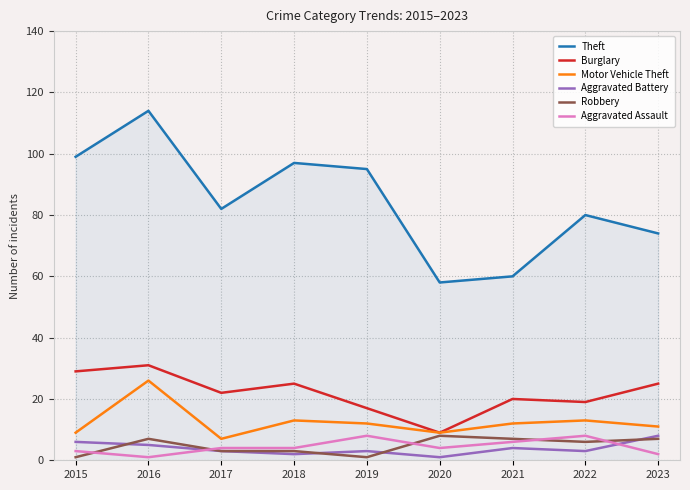

What is the difference between the second highest and minimum values in the Burglary series?

20